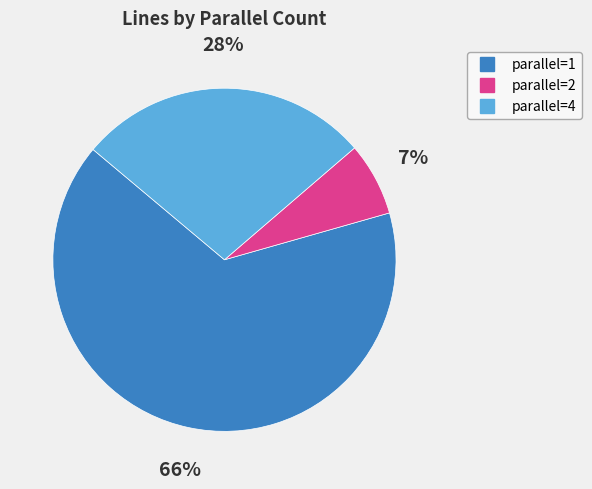

Is there a majority slice in this chart?

Yes